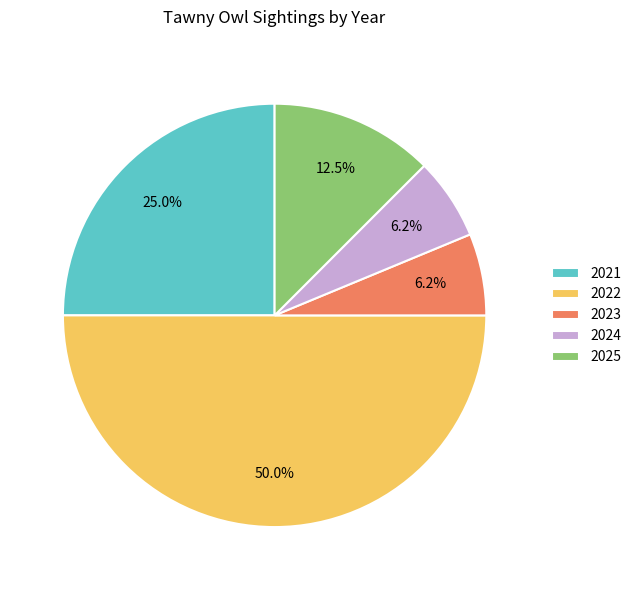

How many slices are in this pie chart?

5